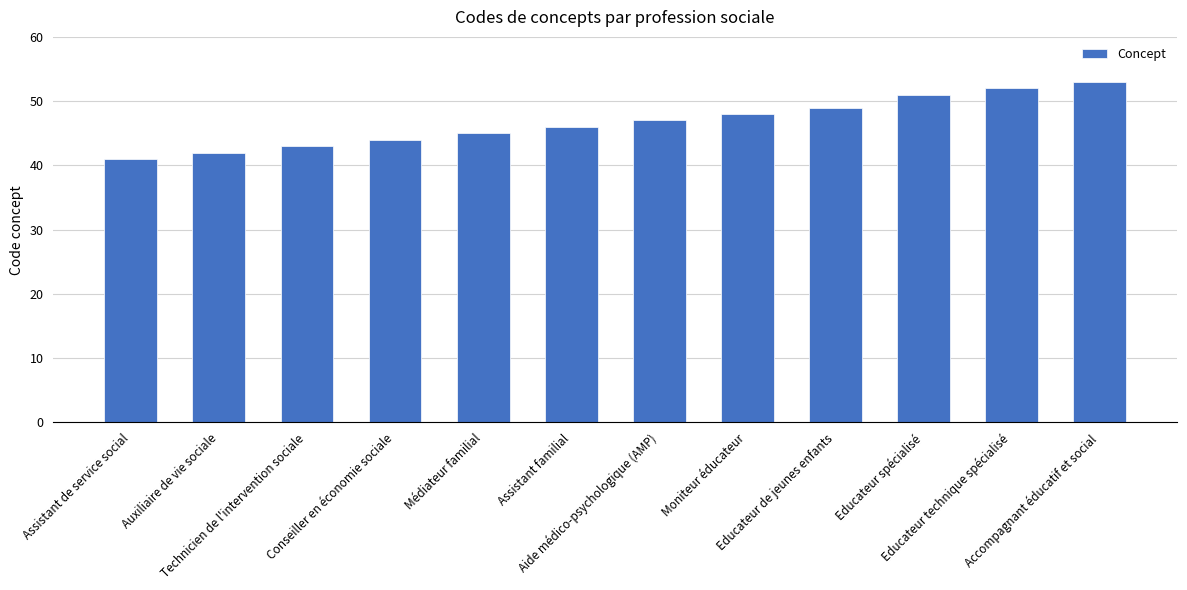

What is the sum of all values?

561